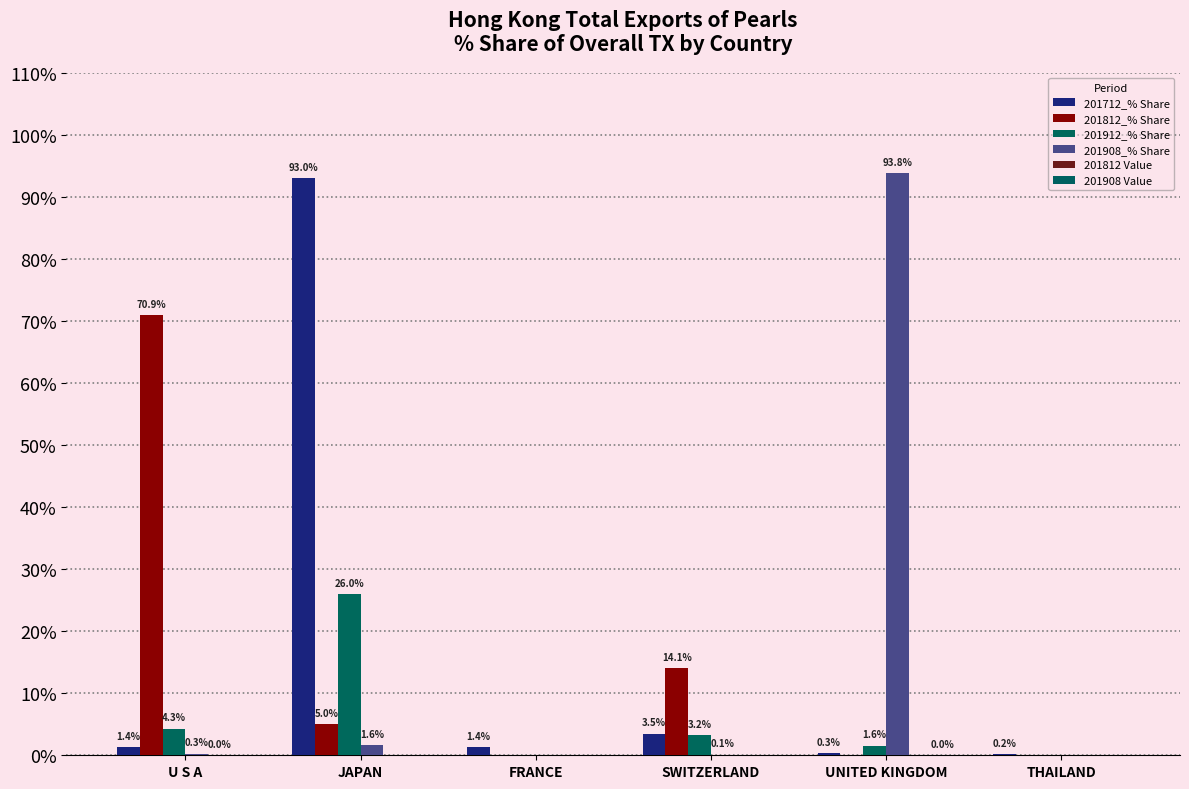

What is the spread (max minus min) of values at FRANCE?

1.4